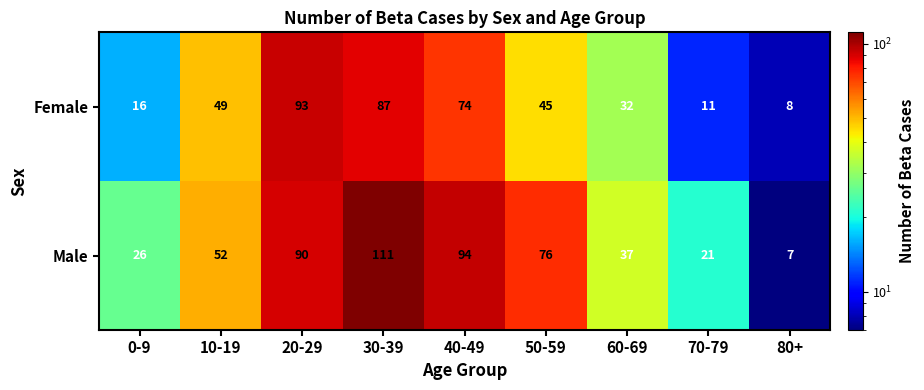

Reading left to right, what are all the values shown in this chart?

Female: 0-9=16	10-19=49	20-29=93	30-39=87	40-49=74	50-59=45	60-69=32	70-79=11	80+=8
Male: 0-9=26	10-19=52	20-29=90	30-39=111	40-49=94	50-59=76	60-69=37	70-79=21	80+=7